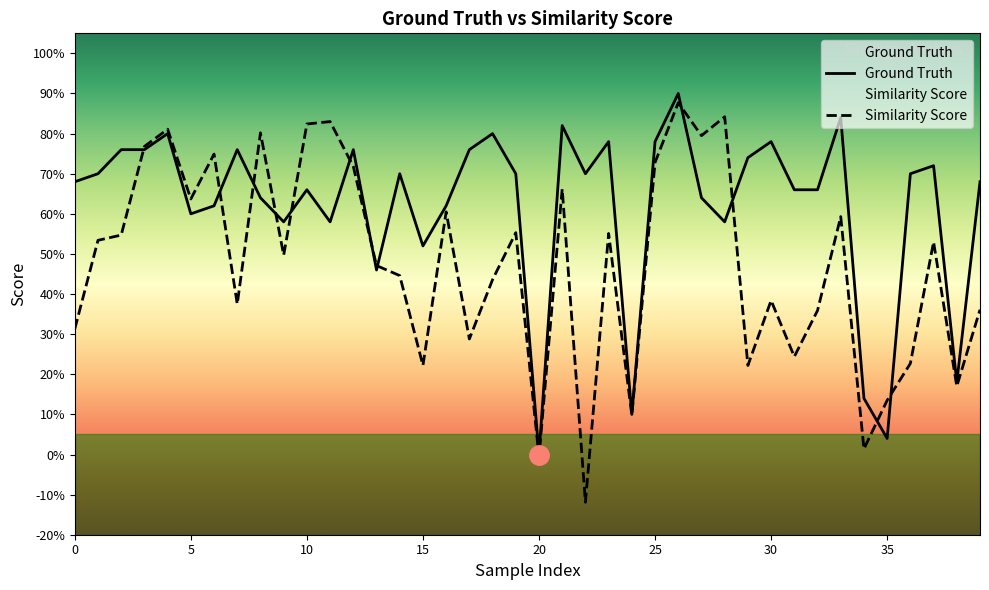

At which category does the chart reach its peak across all series?

26